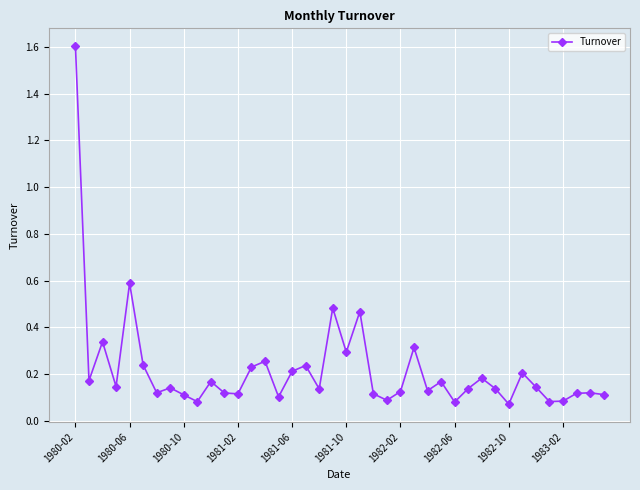

What is the greatest value displayed?

1.6